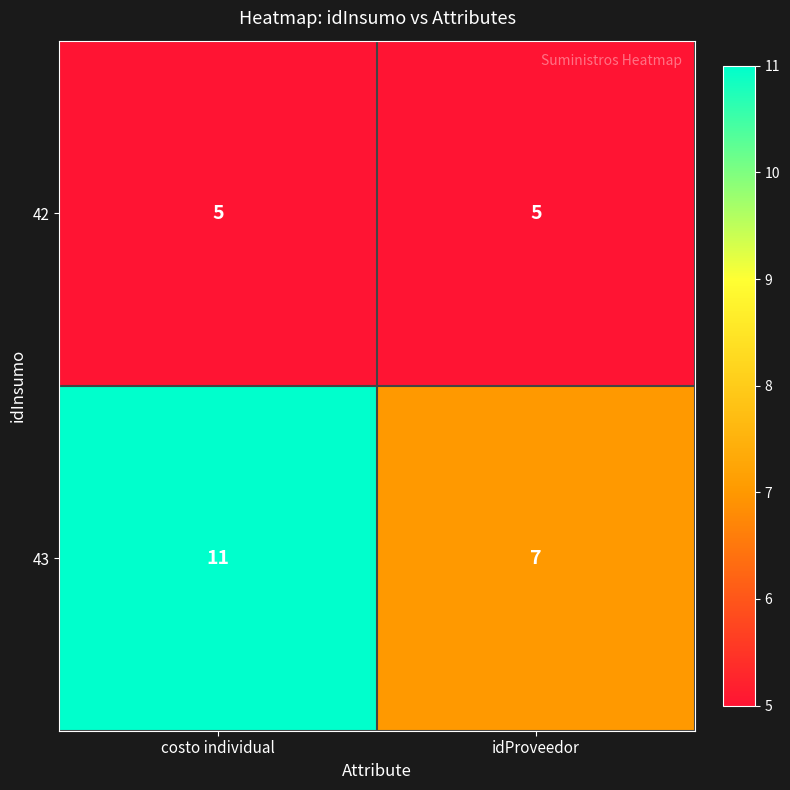

Which series has the widest spread of values?

43